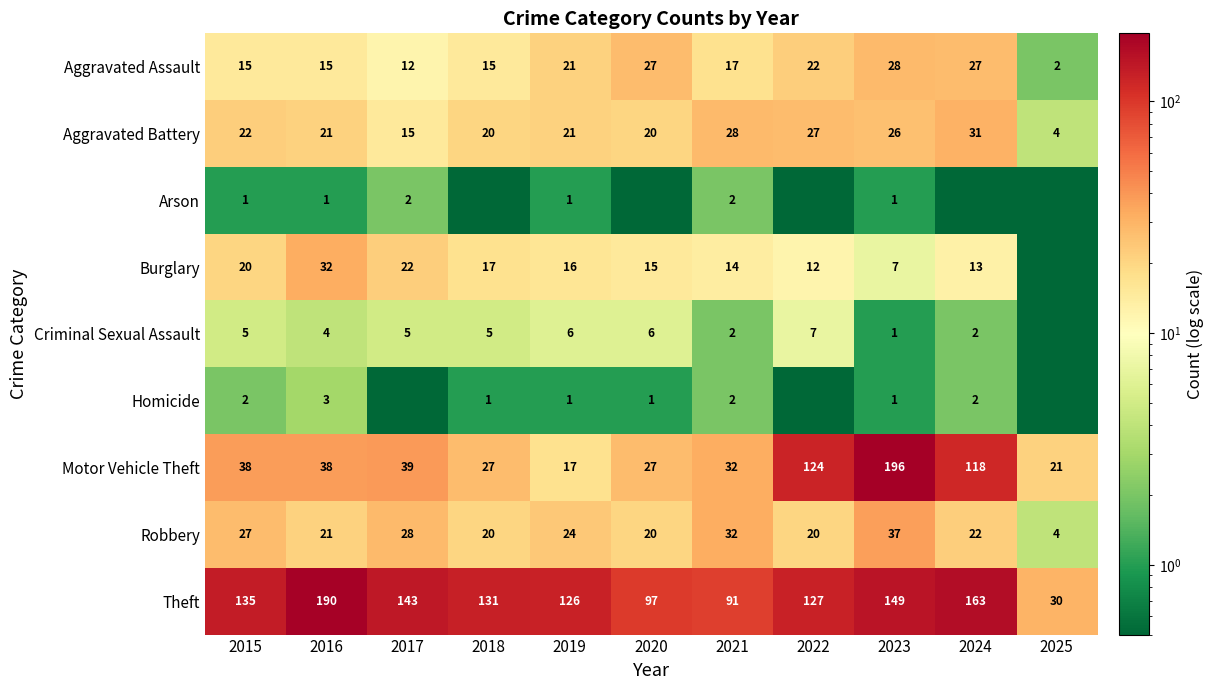

Read the Theft value at 2023.

149.0